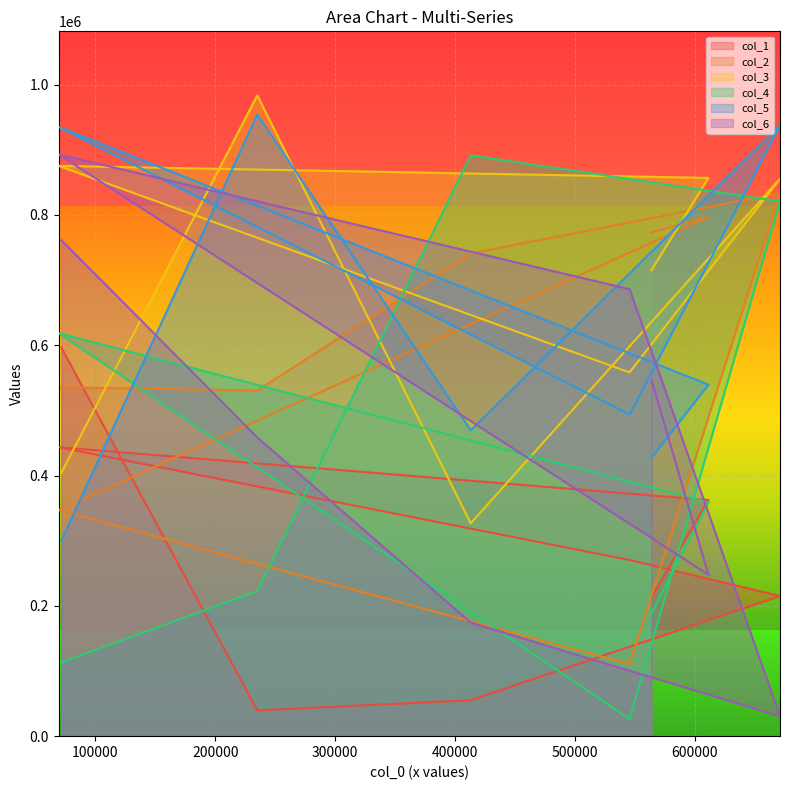

True or false: col_6 has a value of 371921 at 563862.

False